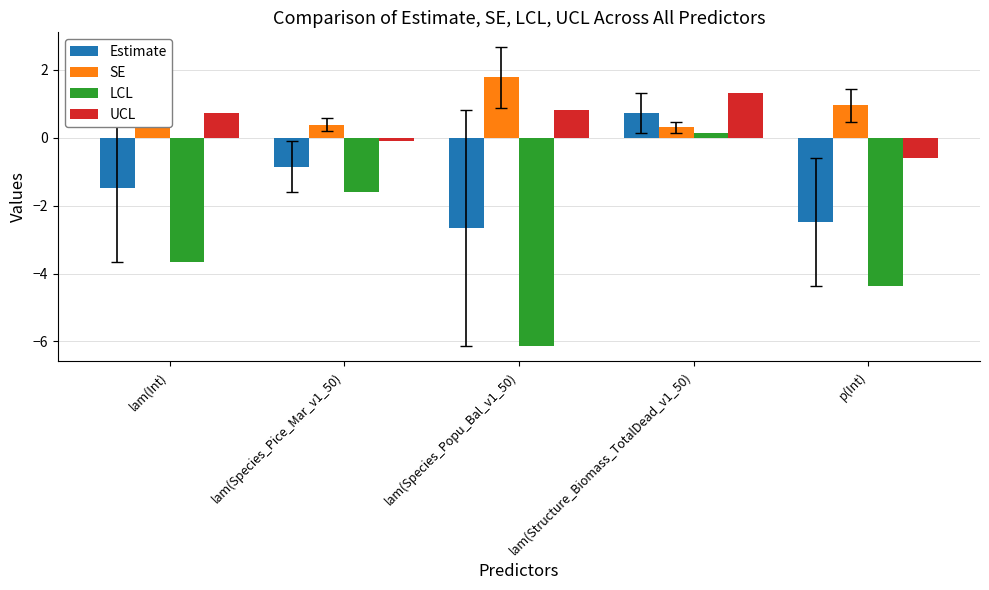

How many bars are there in each group?

4